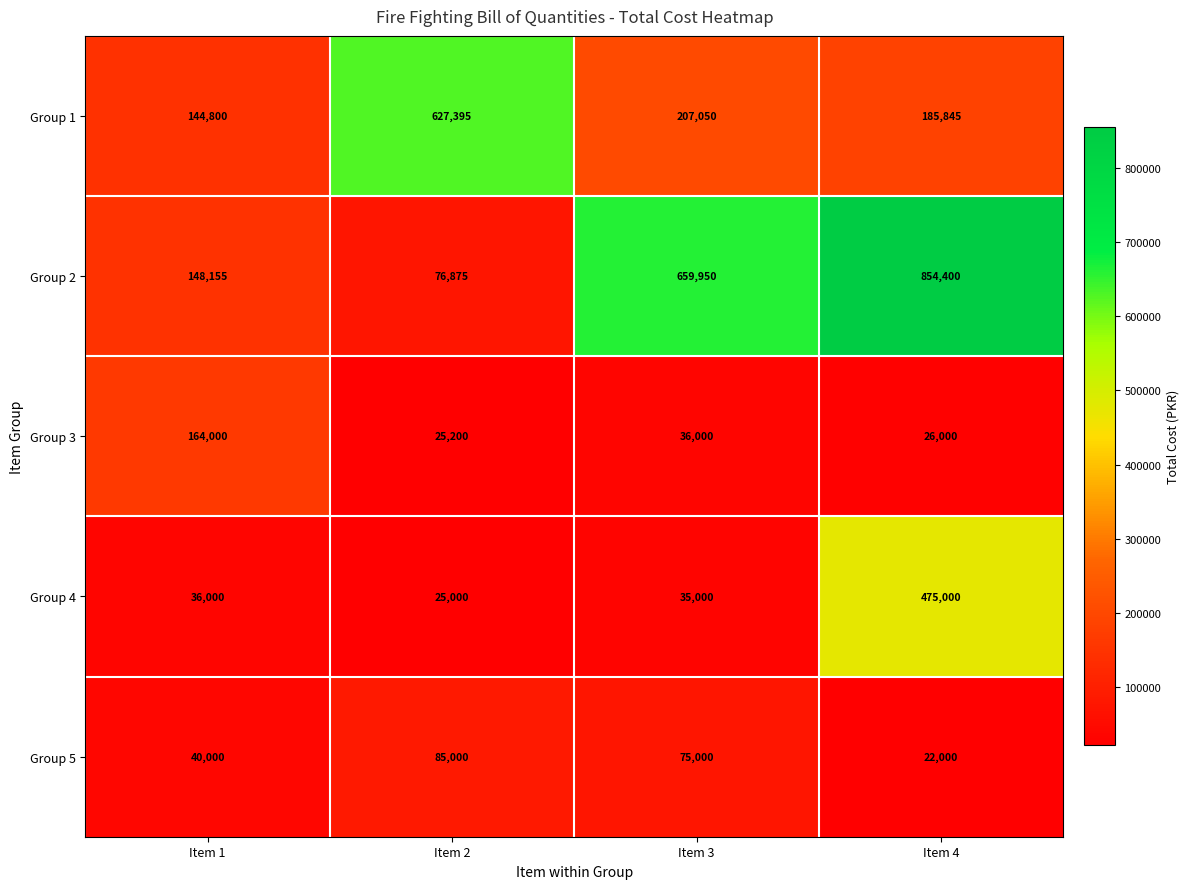

Count the number of data series in this chart.

5